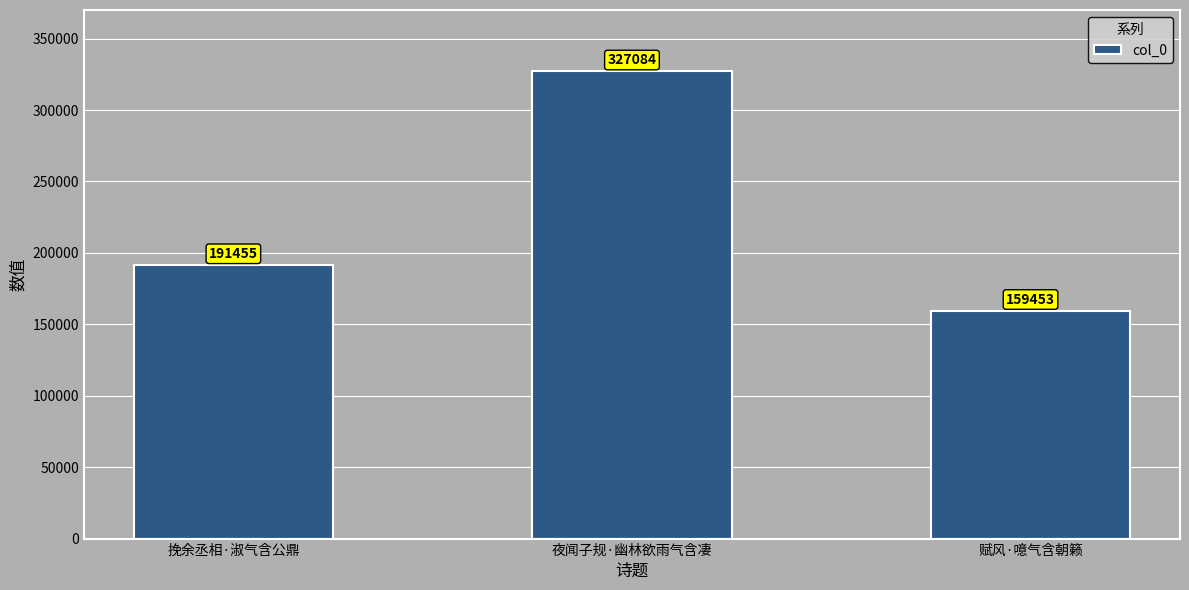

At which category does the chart reach its peak across all series?

夜闻子规·幽林欲雨气含凄